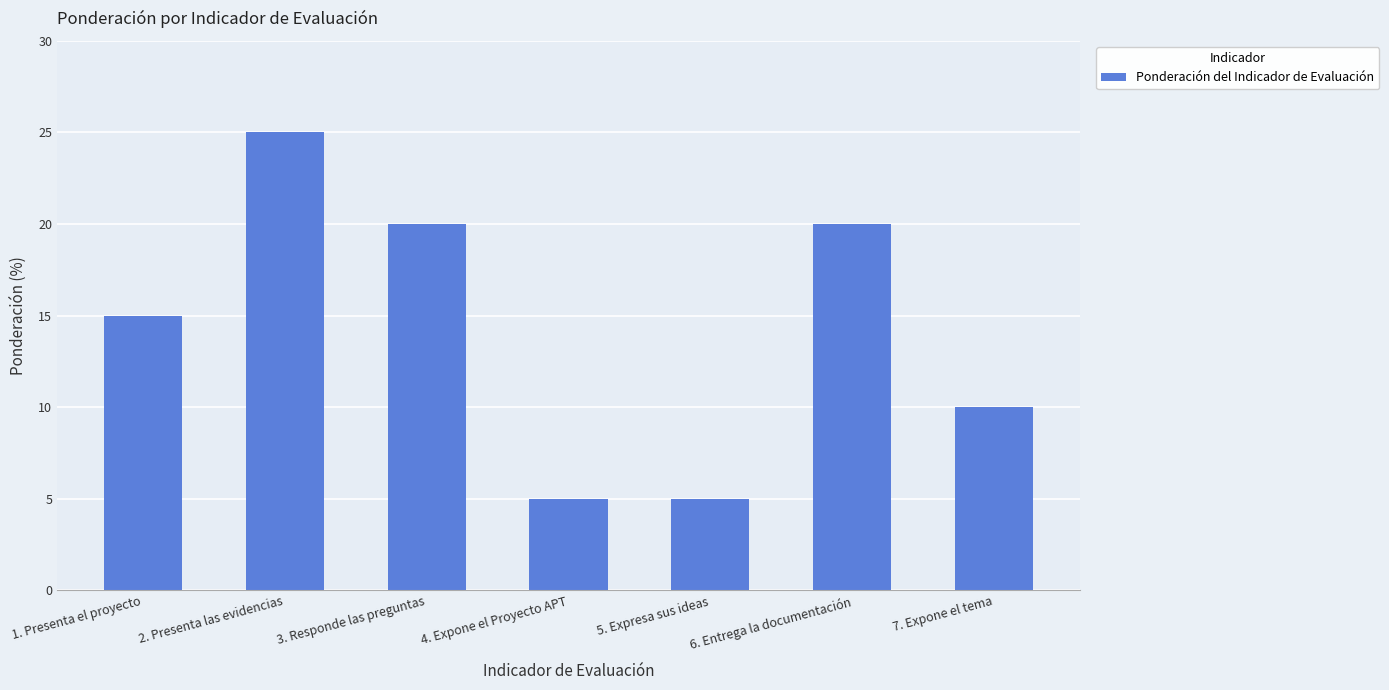

Is it true that the value at 4. Expone el Proyecto APT is 3?

False